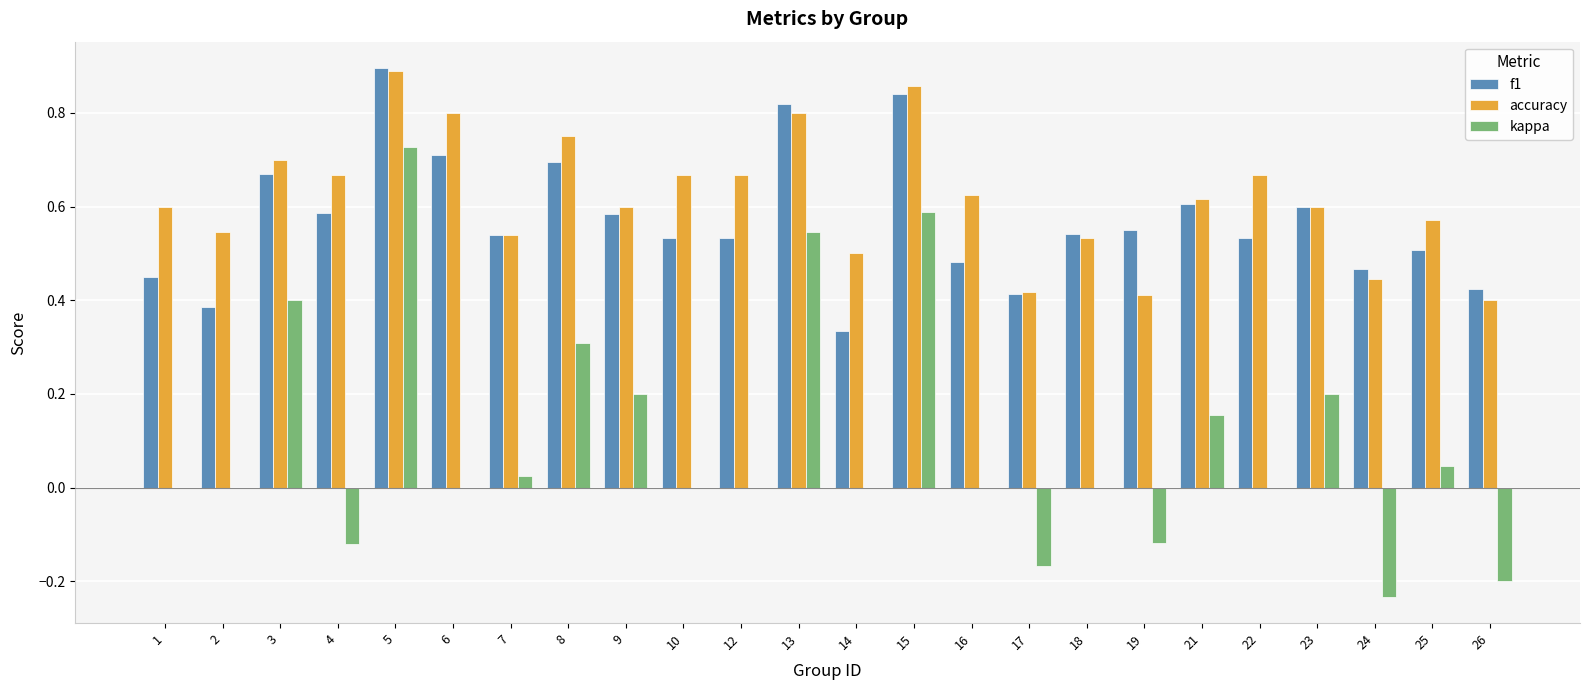

How many categories are shown in the chart?

24